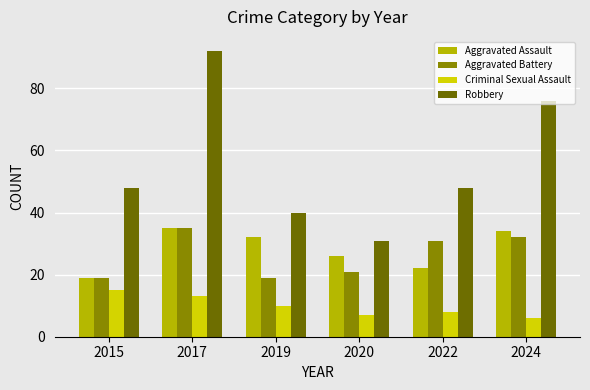

At which label does Criminal Sexual Assault first exceed 10?

2015